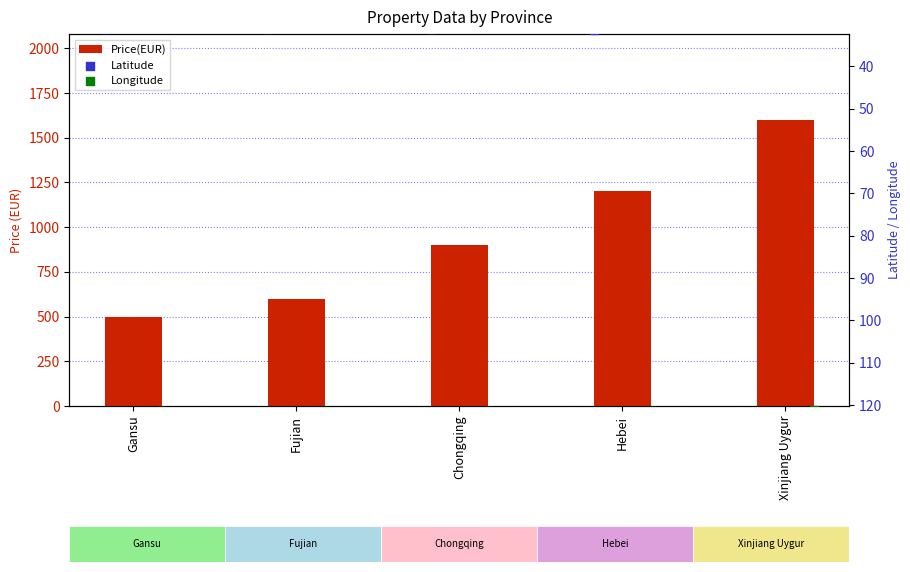

At which category is the sum across all series the highest?

Xinjiang Uygur